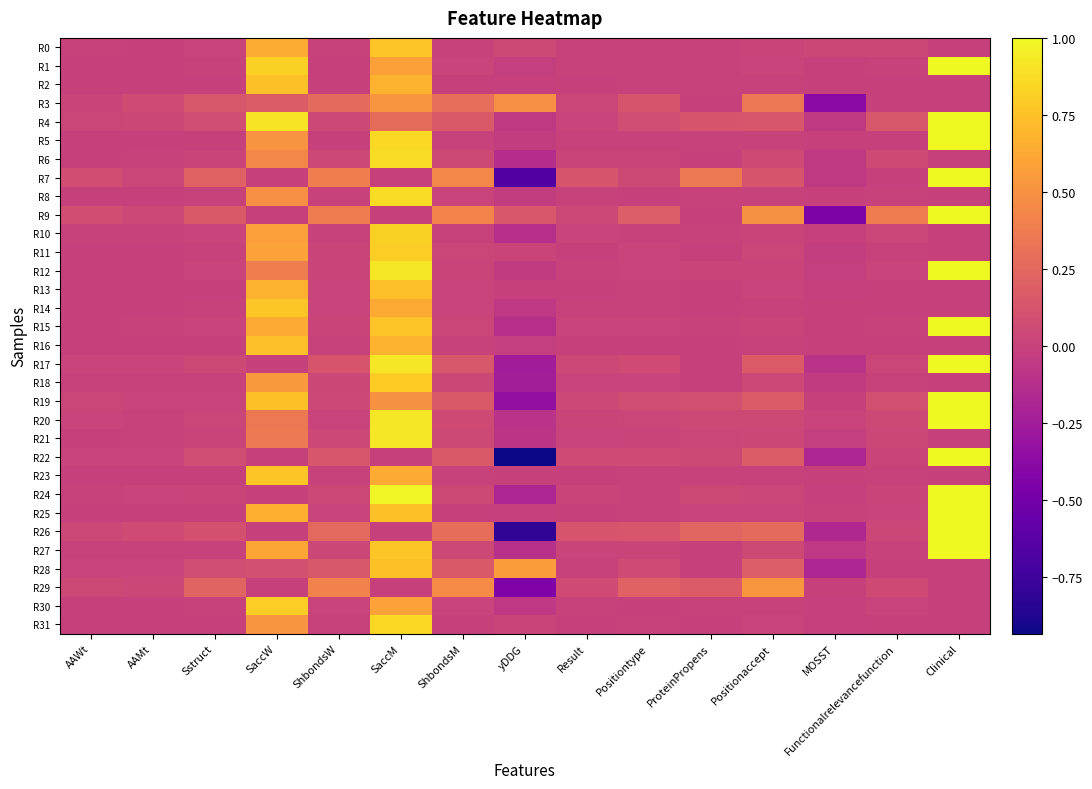

Reading left to right, extract all data points from this chart.

R0: AAWt=0.0	AAMt=0.0	Sstruct=0.0	SaccW=0.6	ShbondsW=0.0	SaccM=0.8	ShbondsM=0.0	yDDG=0.0	Result=0.0	Positiontype=0.0	ProteinPropens=0.0	Positionaccept=0.0	MOSST=0.0	Functionalrelevancefunction=0.0	Clinical=0.0
R1: AAWt=0.0	AAMt=0.0	Sstruct=0.0	SaccW=0.8	ShbondsW=0.0	SaccM=0.6	ShbondsM=0.0	yDDG=-0.0	Result=0.0	Positiontype=0.0	ProteinPropens=0.0	Positionaccept=0.0	MOSST=0.0	Functionalrelevancefunction=0.0	Clinical=1.0
R2: AAWt=0.0	AAMt=0.0	Sstruct=0.0	SaccW=0.7	ShbondsW=0.0	SaccM=0.7	ShbondsM=0.0	yDDG=-0.0	Result=0.0	Positiontype=0.0	ProteinPropens=0.0	Positionaccept=0.0	MOSST=-0.0	Functionalrelevancefunction=0.0	Clinical=0.0
R3: AAWt=0.0	AAMt=0.1	Sstruct=0.1	SaccW=0.2	ShbondsW=0.3	SaccM=0.5	ShbondsM=0.3	yDDG=0.5	Result=0.0	Positiontype=0.1	ProteinPropens=0.0	Positionaccept=0.3	MOSST=-0.4	Functionalrelevancefunction=0.0	Clinical=0.0
R4: AAWt=0.0	AAMt=0.0	Sstruct=0.1	SaccW=0.9	ShbondsW=0.0	SaccM=0.3	ShbondsM=0.2	yDDG=-0.1	Result=0.0	Positiontype=0.1	ProteinPropens=0.1	Positionaccept=0.1	MOSST=-0.1	Functionalrelevancefunction=0.1	Clinical=1.0
R5: AAWt=0.0	AAMt=0.0	Sstruct=0.0	SaccW=0.5	ShbondsW=0.0	SaccM=0.9	ShbondsM=0.0	yDDG=-0.0	Result=0.0	Positiontype=0.0	ProteinPropens=0.0	Positionaccept=0.0	MOSST=-0.0	Functionalrelevancefunction=0.0	Clinical=1.0
R6: AAWt=0.0	AAMt=0.0	Sstruct=0.0	SaccW=0.4	ShbondsW=0.0	SaccM=0.9	ShbondsM=0.1	yDDG=-0.1	Result=0.0	Positiontype=0.0	ProteinPropens=0.0	Positionaccept=0.1	MOSST=-0.1	Functionalrelevancefunction=0.1	Clinical=0.0
R7: AAWt=0.1	AAMt=0.0	Sstruct=0.2	SaccW=0.0	ShbondsW=0.4	SaccM=0.0	ShbondsM=0.4	yDDG=-0.7	Result=0.1	Positiontype=0.0	ProteinPropens=0.4	Positionaccept=0.1	MOSST=-0.1	Functionalrelevancefunction=0.0	Clinical=1.0
R8: AAWt=0.0	AAMt=0.0	Sstruct=0.0	SaccW=0.5	ShbondsW=0.0	SaccM=0.9	ShbondsM=0.0	yDDG=-0.0	Result=0.0	Positiontype=0.0	ProteinPropens=0.0	Positionaccept=0.0	MOSST=-0.0	Functionalrelevancefunction=0.0	Clinical=0.0
R9: AAWt=0.1	AAMt=0.0	Sstruct=0.2	SaccW=0.0	ShbondsW=0.4	SaccM=0.0	ShbondsM=0.4	yDDG=0.1	Result=0.0	Positiontype=0.2	ProteinPropens=0.0	Positionaccept=0.5	MOSST=-0.4	Functionalrelevancefunction=0.4	Clinical=1.0
R10: AAWt=0.0	AAMt=0.0	Sstruct=0.0	SaccW=0.6	ShbondsW=0.0	SaccM=0.8	ShbondsM=0.0	yDDG=-0.1	Result=0.0	Positiontype=0.0	ProteinPropens=0.0	Positionaccept=0.0	MOSST=-0.0	Functionalrelevancefunction=0.0	Clinical=0.0
R11: AAWt=0.0	AAMt=0.0	Sstruct=0.0	SaccW=0.6	ShbondsW=0.0	SaccM=0.8	ShbondsM=0.0	yDDG=0.0	Result=0.0	Positiontype=0.0	ProteinPropens=0.0	Positionaccept=0.0	MOSST=-0.0	Functionalrelevancefunction=0.0	Clinical=0.0
R12: AAWt=0.0	AAMt=0.0	Sstruct=0.0	SaccW=0.4	ShbondsW=0.0	SaccM=0.9	ShbondsM=0.0	yDDG=-0.0	Result=0.0	Positiontype=0.0	ProteinPropens=0.0	Positionaccept=0.0	MOSST=-0.0	Functionalrelevancefunction=0.0	Clinical=1.0
R13: AAWt=0.0	AAMt=0.0	Sstruct=0.0	SaccW=0.7	ShbondsW=0.0	SaccM=0.7	ShbondsM=0.0	yDDG=0.0	Result=0.0	Positiontype=0.0	ProteinPropens=0.0	Positionaccept=0.0	MOSST=-0.0	Functionalrelevancefunction=0.0	Clinical=0.0
R14: AAWt=0.0	AAMt=0.0	Sstruct=0.0	SaccW=0.8	ShbondsW=0.0	SaccM=0.6	ShbondsM=0.0	yDDG=-0.1	Result=0.0	Positiontype=0.0	ProteinPropens=0.0	Positionaccept=0.0	MOSST=-0.0	Functionalrelevancefunction=0.0	Clinical=0.0
R15: AAWt=0.0	AAMt=0.0	Sstruct=0.0	SaccW=0.6	ShbondsW=0.0	SaccM=0.8	ShbondsM=0.0	yDDG=-0.1	Result=0.0	Positiontype=0.0	ProteinPropens=0.0	Positionaccept=0.0	MOSST=-0.0	Functionalrelevancefunction=0.0	Clinical=1.0
R16: AAWt=0.0	AAMt=0.0	Sstruct=0.0	SaccW=0.7	ShbondsW=0.0	SaccM=0.7	ShbondsM=0.0	yDDG=-0.0	Result=0.0	Positiontype=0.0	ProteinPropens=0.0	Positionaccept=0.0	MOSST=0.0	Functionalrelevancefunction=0.0	Clinical=0.0
R17: AAWt=0.0	AAMt=0.0	Sstruct=0.1	SaccW=0.0	ShbondsW=0.1	SaccM=0.9	ShbondsM=0.1	yDDG=-0.3	Result=0.0	Positiontype=0.1	ProteinPropens=0.0	Positionaccept=0.2	MOSST=-0.1	Functionalrelevancefunction=0.0	Clinical=1.0
R18: AAWt=0.0	AAMt=0.0	Sstruct=0.0	SaccW=0.5	ShbondsW=0.0	SaccM=0.8	ShbondsM=0.0	yDDG=-0.2	Result=0.0	Positiontype=0.0	ProteinPropens=0.0	Positionaccept=0.0	MOSST=-0.0	Functionalrelevancefunction=0.0	Clinical=0.0
R19: AAWt=0.0	AAMt=0.0	Sstruct=0.0	SaccW=0.7	ShbondsW=0.0	SaccM=0.5	ShbondsM=0.2	yDDG=-0.3	Result=0.0	Positiontype=0.1	ProteinPropens=0.1	Positionaccept=0.2	MOSST=0.0	Functionalrelevancefunction=0.1	Clinical=1.0
R20: AAWt=0.0	AAMt=0.0	Sstruct=0.0	SaccW=0.4	ShbondsW=0.0	SaccM=0.9	ShbondsM=0.1	yDDG=-0.1	Result=0.0	Positiontype=0.0	ProteinPropens=0.1	Positionaccept=0.1	MOSST=0.0	Functionalrelevancefunction=0.1	Clinical=1.0
R21: AAWt=0.0	AAMt=0.0	Sstruct=0.0	SaccW=0.4	ShbondsW=0.0	SaccM=0.9	ShbondsM=0.1	yDDG=-0.1	Result=0.0	Positiontype=0.0	ProteinPropens=0.0	Positionaccept=0.0	MOSST=-0.0	Functionalrelevancefunction=0.0	Clinical=0.0
R22: AAWt=0.0	AAMt=0.0	Sstruct=0.1	SaccW=0.0	ShbondsW=0.1	SaccM=0.0	ShbondsM=0.2	yDDG=-0.9	Result=0.1	Positiontype=0.1	ProteinPropens=0.1	Positionaccept=0.2	MOSST=-0.2	Functionalrelevancefunction=0.0	Clinical=1.0
R23: AAWt=0.0	AAMt=0.0	Sstruct=0.0	SaccW=0.8	ShbondsW=0.0	SaccM=0.6	ShbondsM=0.0	yDDG=-0.0	Result=0.0	Positiontype=0.0	ProteinPropens=0.0	Positionaccept=0.0	MOSST=-0.0	Functionalrelevancefunction=0.0	Clinical=0.0
R24: AAWt=0.0	AAMt=0.0	Sstruct=0.0	SaccW=0.0	ShbondsW=0.0	SaccM=1.0	ShbondsM=0.0	yDDG=-0.2	Result=0.0	Positiontype=0.0	ProteinPropens=0.1	Positionaccept=0.0	MOSST=-0.0	Functionalrelevancefunction=0.0	Clinical=1.0
R25: AAWt=0.0	AAMt=0.0	Sstruct=0.0	SaccW=0.7	ShbondsW=0.0	SaccM=0.7	ShbondsM=0.0	yDDG=-0.0	Result=0.0	Positiontype=0.0	ProteinPropens=0.0	Positionaccept=0.0	MOSST=0.0	Functionalrelevancefunction=0.0	Clinical=1.0
R26: AAWt=0.0	AAMt=0.1	Sstruct=0.1	SaccW=0.0	ShbondsW=0.3	SaccM=0.0	ShbondsM=0.3	yDDG=-0.8	Result=0.1	Positiontype=0.1	ProteinPropens=0.2	Positionaccept=0.3	MOSST=-0.2	Functionalrelevancefunction=0.0	Clinical=1.0
R27: AAWt=0.0	AAMt=0.0	Sstruct=0.0	SaccW=0.6	ShbondsW=0.0	SaccM=0.8	ShbondsM=0.0	yDDG=-0.1	Result=0.0	Positiontype=0.0	ProteinPropens=0.0	Positionaccept=0.1	MOSST=-0.1	Functionalrelevancefunction=0.0	Clinical=1.0
R28: AAWt=0.0	AAMt=0.0	Sstruct=0.1	SaccW=0.1	ShbondsW=0.1	SaccM=0.7	ShbondsM=0.2	yDDG=0.6	Result=0.0	Positiontype=0.1	ProteinPropens=0.0	Positionaccept=0.2	MOSST=-0.2	Functionalrelevancefunction=0.0	Clinical=0.0
R29: AAWt=0.1	AAMt=0.0	Sstruct=0.2	SaccW=0.0	ShbondsW=0.4	SaccM=0.0	ShbondsM=0.5	yDDG=-0.4	Result=0.1	Positiontype=0.2	ProteinPropens=0.2	Positionaccept=0.5	MOSST=0.0	Functionalrelevancefunction=0.1	Clinical=0.0
R30: AAWt=0.0	AAMt=0.0	Sstruct=0.0	SaccW=0.8	ShbondsW=0.0	SaccM=0.6	ShbondsM=0.0	yDDG=-0.1	Result=0.0	Positiontype=0.0	ProteinPropens=0.0	Positionaccept=0.0	MOSST=-0.0	Functionalrelevancefunction=0.0	Clinical=0.0
R31: AAWt=0.0	AAMt=0.0	Sstruct=0.0	SaccW=0.5	ShbondsW=0.0	SaccM=0.9	ShbondsM=0.0	yDDG=0.0	Result=0.0	Positiontype=0.0	ProteinPropens=0.0	Positionaccept=0.0	MOSST=-0.0	Functionalrelevancefunction=0.0	Clinical=0.0